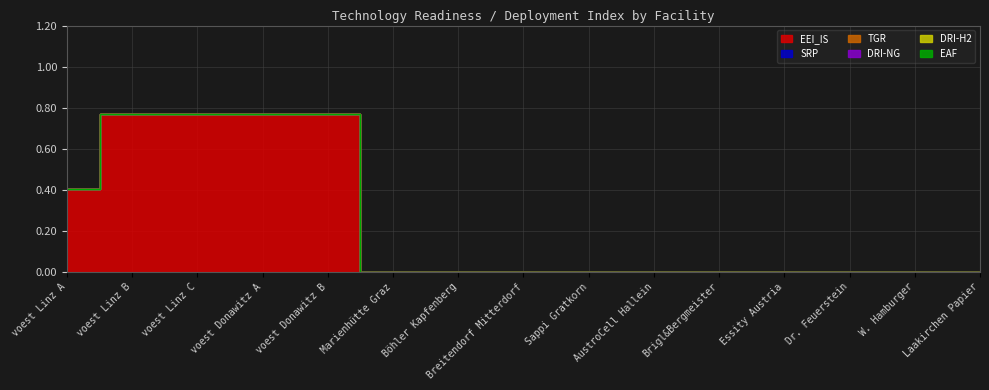

Does the chart have visible grid lines?

Yes